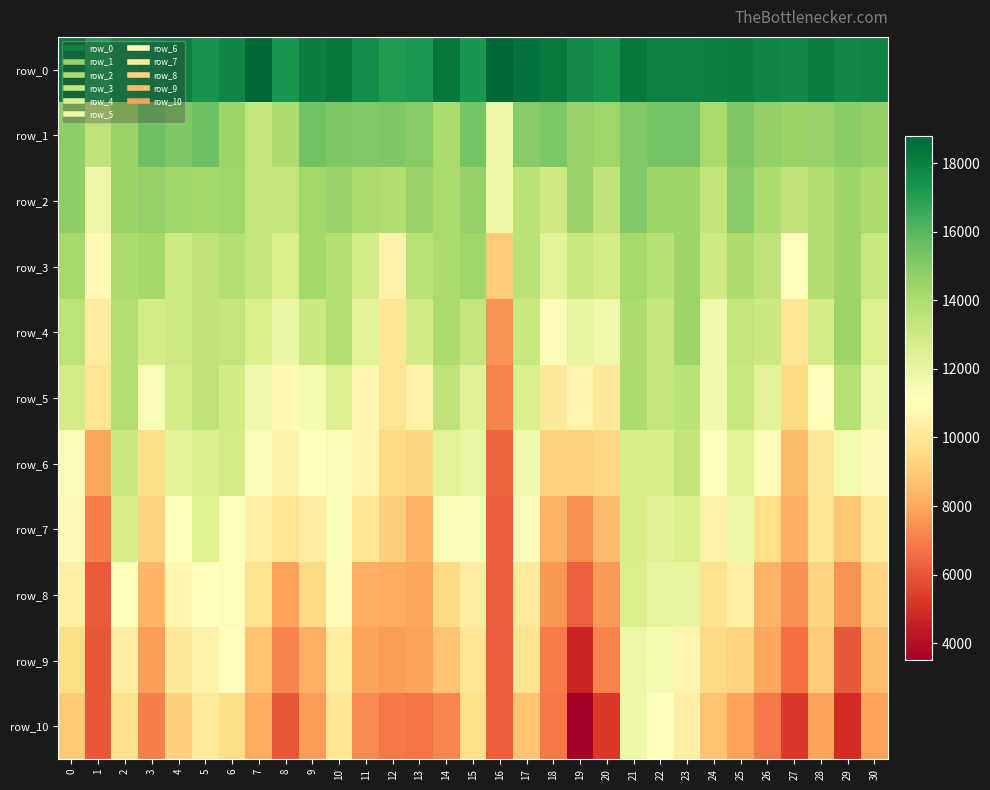

Between 0 and 29, which series saw the biggest shift?

row_10